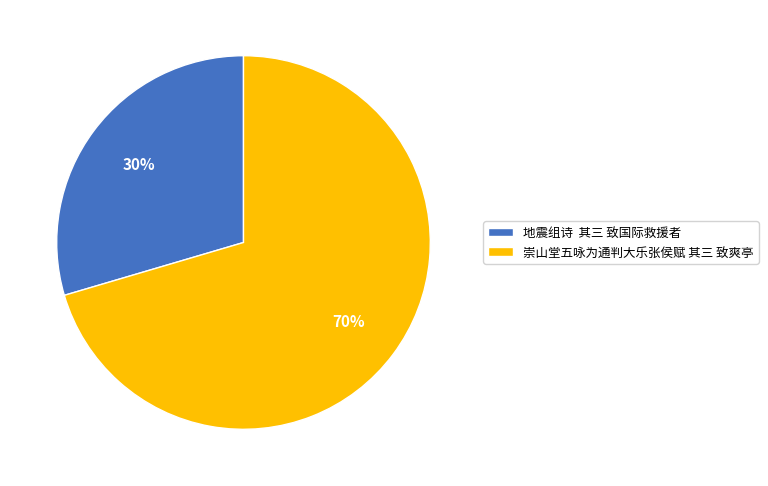

Do 崇山堂五咏为通判大乐张侯赋 其三 致爽亭 and 地震组诗 其三 致国际救援者 together represent more than half of the pie?

Yes